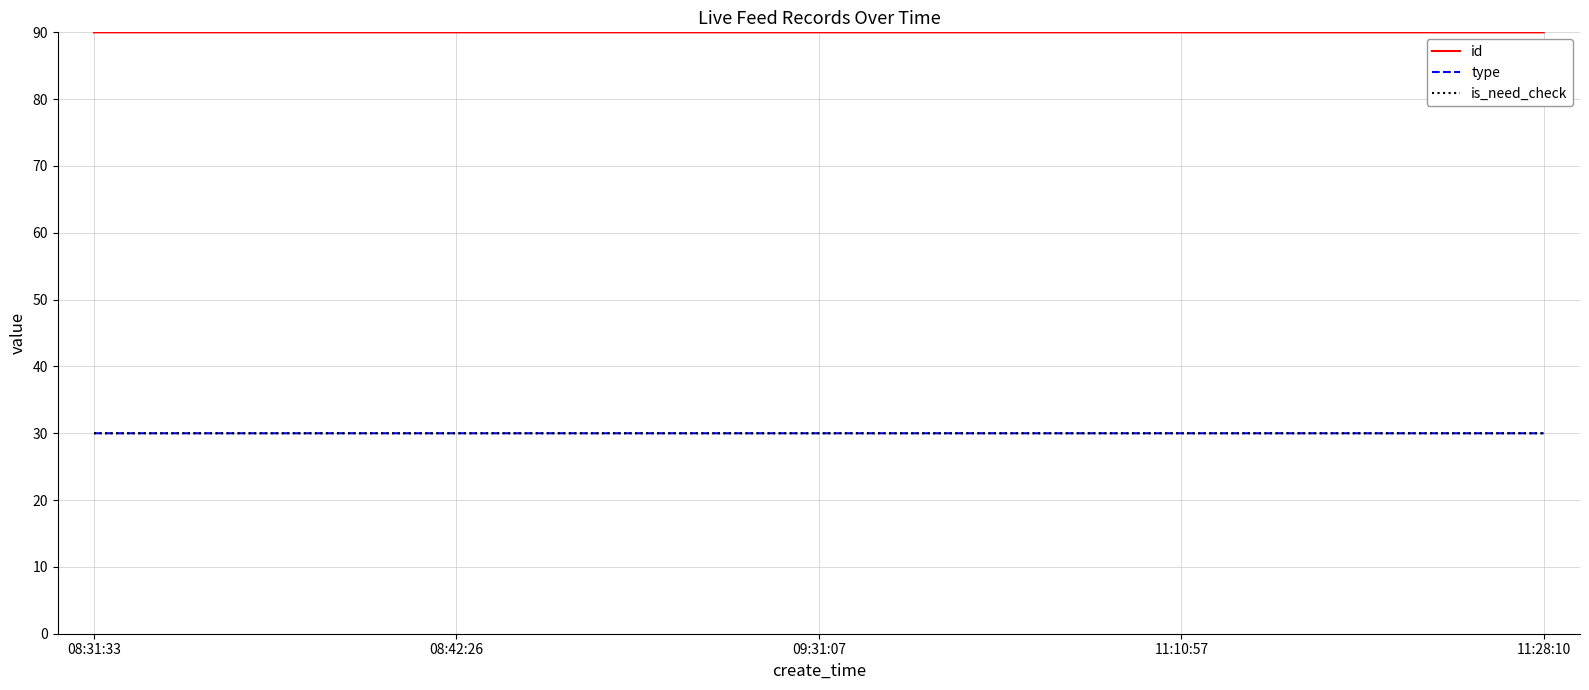

Is it true that id equals 90.0 at 08:42:26?

True